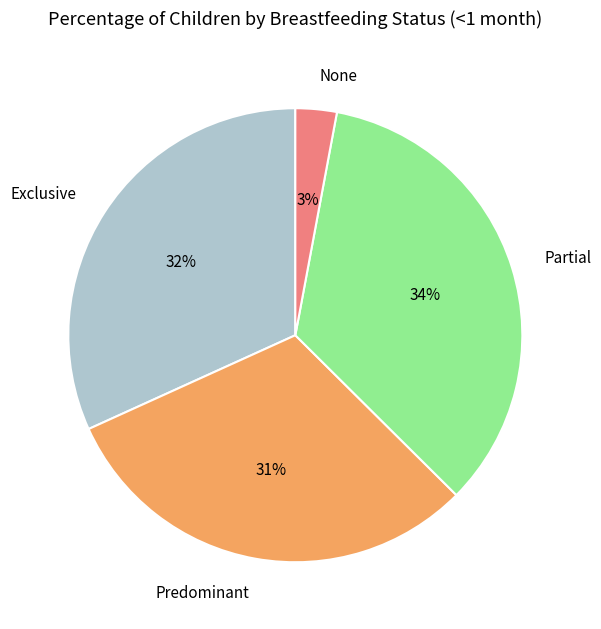

What is the smallest slice in the pie chart?

None